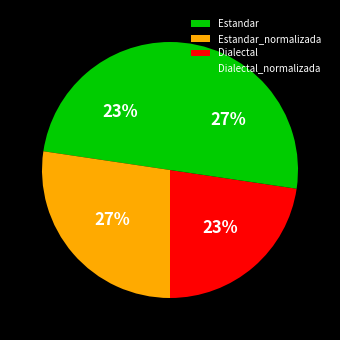

To the nearest percent, what is the average slice percentage?

25%